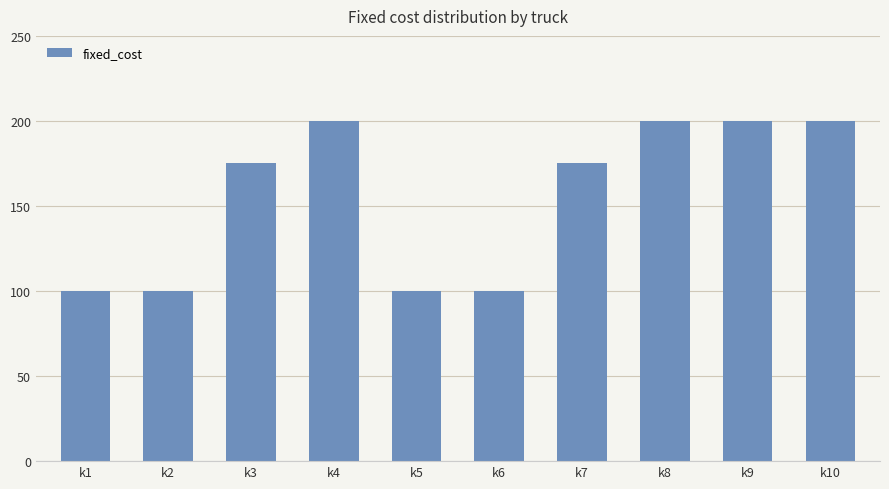

What is the average value?

155